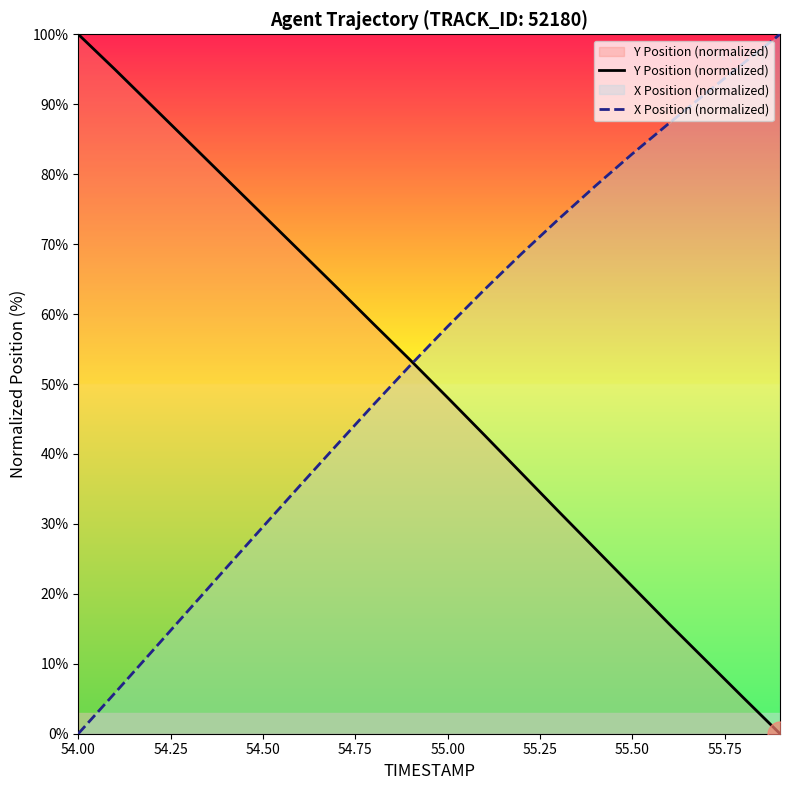

What is the highest value of the Y Position (normalized) series?

100.0